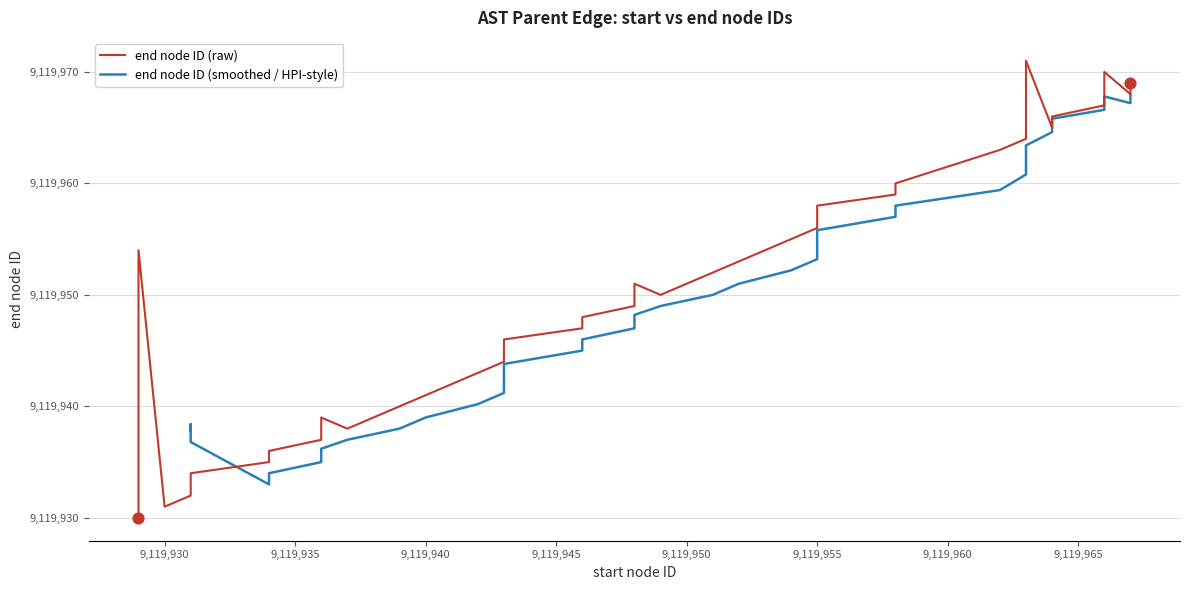

What is the change in value from 9119929 to 9119946?

+18